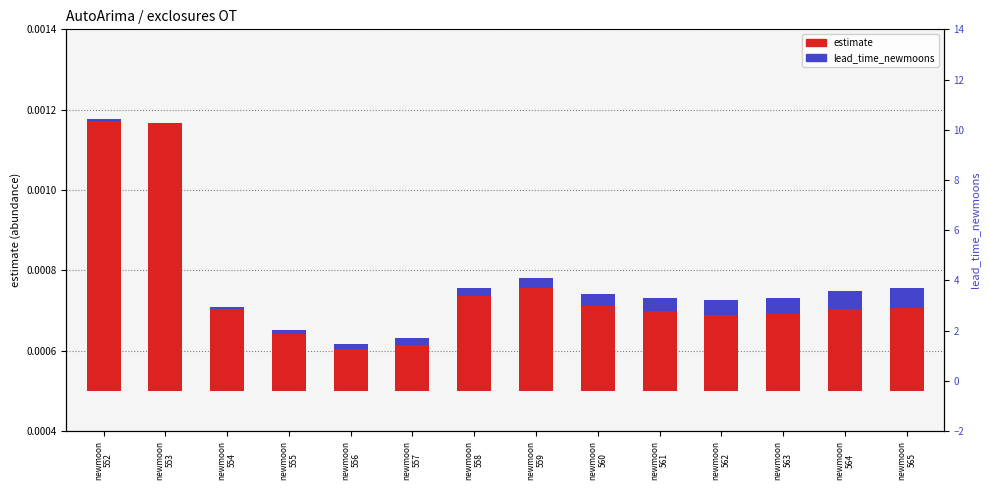

List the series in order of their peak value, lowest first.

lead_time_newmoons (scaled), estimate (abundance)